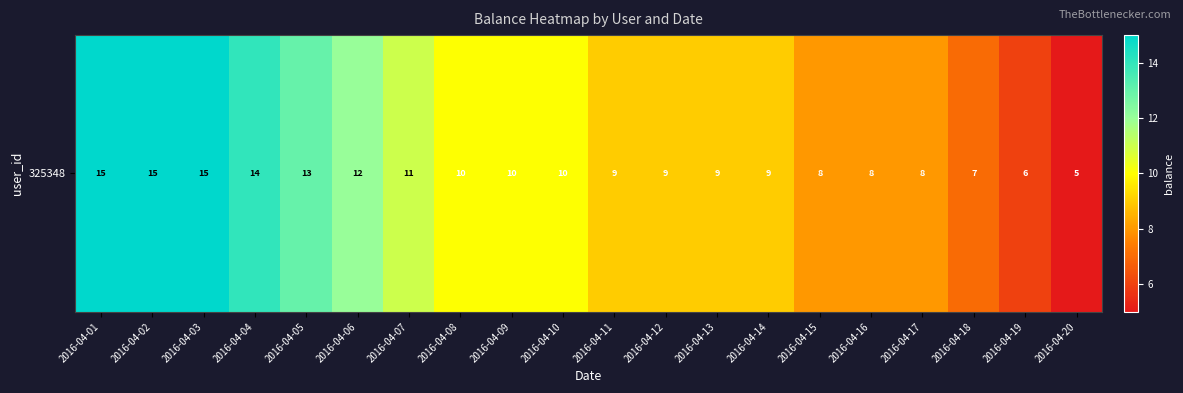

What is the change in value from 2016-04-07 to 2016-04-16?

-3